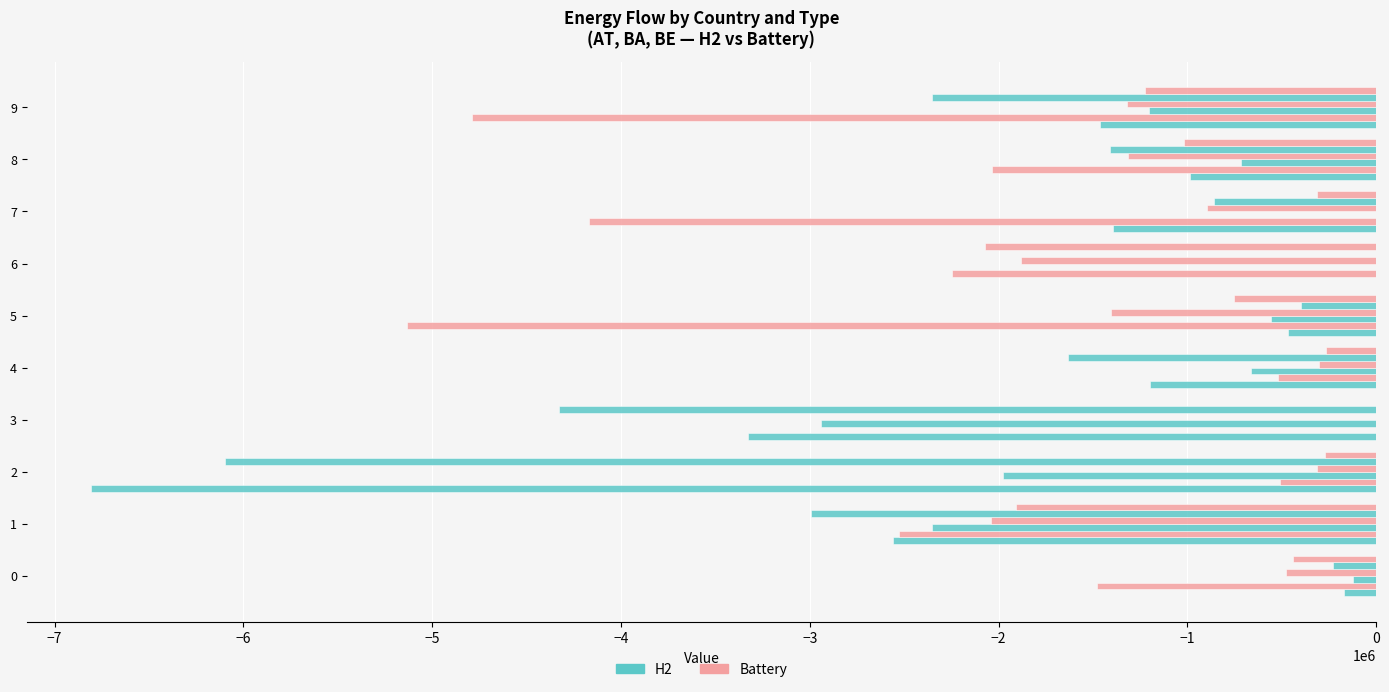

Count the number of data series in this chart.

6